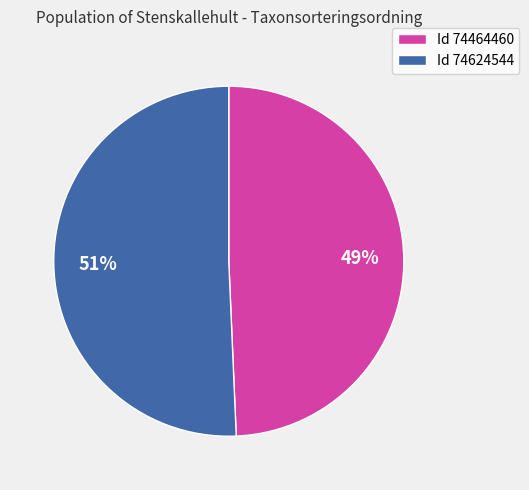

Count the number of slices in the pie.

2